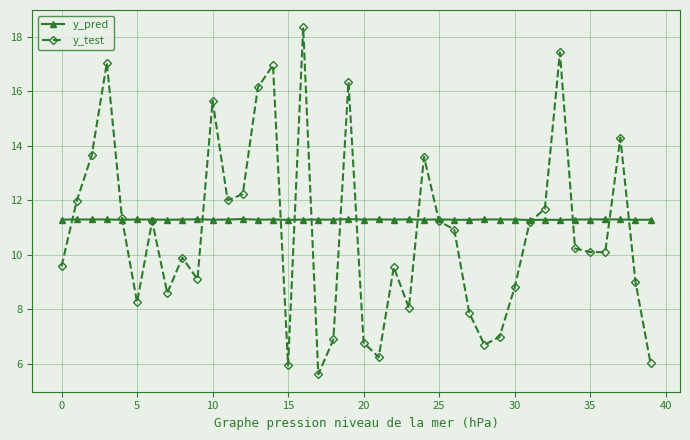

Reading right to left, list all the values displayed in this chart.

y_pred: 11.3	11.3	11.3	11.3	11.3	11.3	11.3	11.3	11.3	11.3	11.3	11.3	11.3	11.3	11.3	11.3	11.3	11.3	11.3	11.3	11.3	11.3	11.3	11.3	11.3	11.3	11.3	11.3	11.3	11.3	11.3	11.3	11.3	11.3	11.3	11.3	11.3	11.3	11.3	11.3
y_test: 6.0	9.0	14.3	10.1	10.1	10.2	17.4	11.7	11.2	8.8	7.0	6.7	7.9	10.9	11.2	13.6	8.1	9.6	6.2	6.8	16.3	6.9	5.6	18.3	6.0	17.0	16.1	12.2	12.0	15.6	9.1	9.9	8.6	11.2	8.3	11.3	17.0	13.7	12.0	9.6